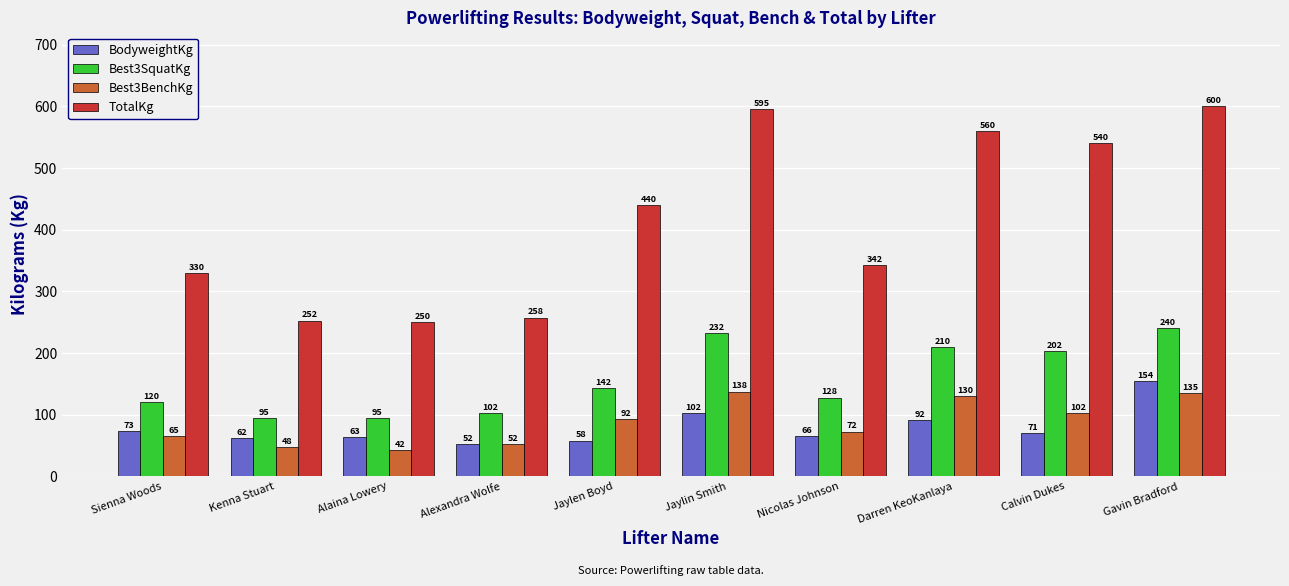

What position from the left is Alexandra Wolfe?

4